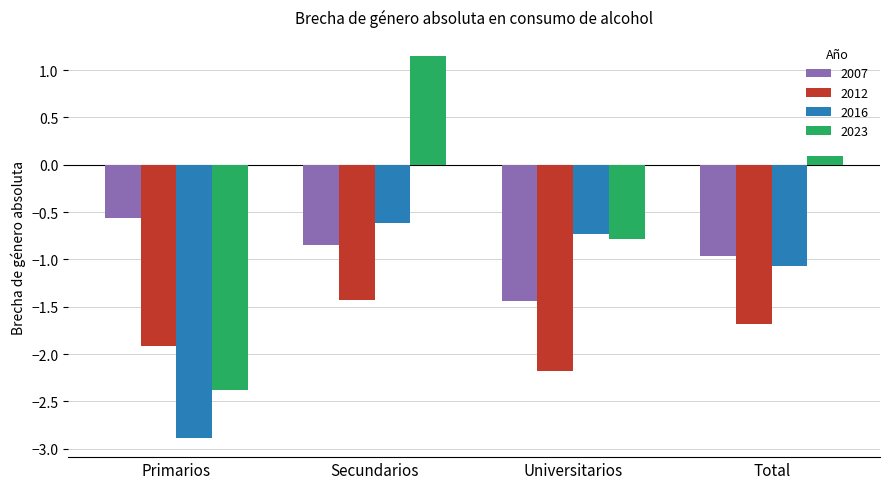

What is the sum of all 2007 values?

-3.8